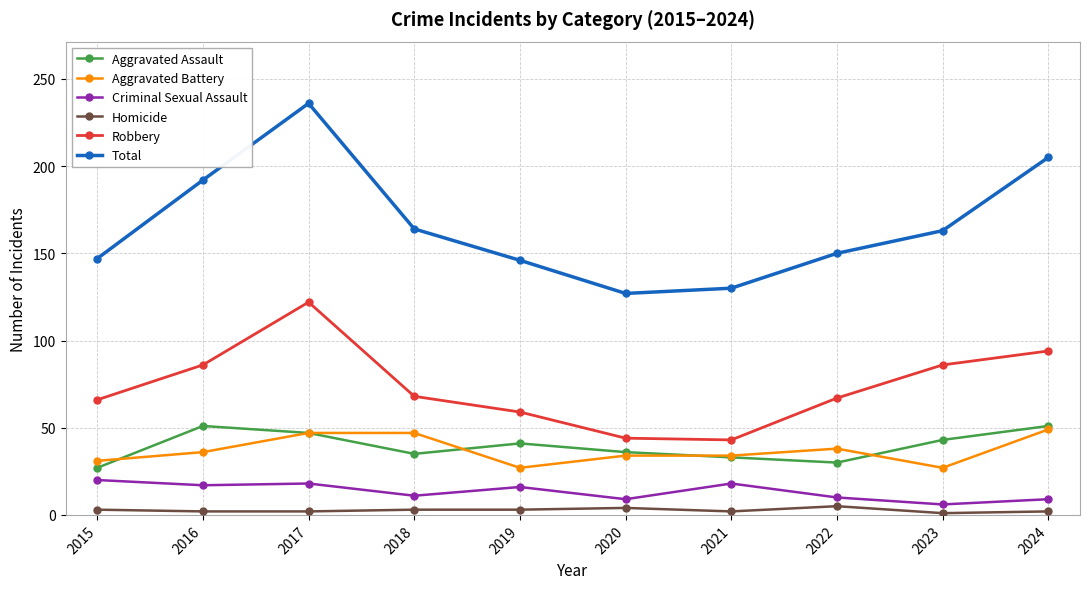

Where is Total nearest to the value 181?

2016